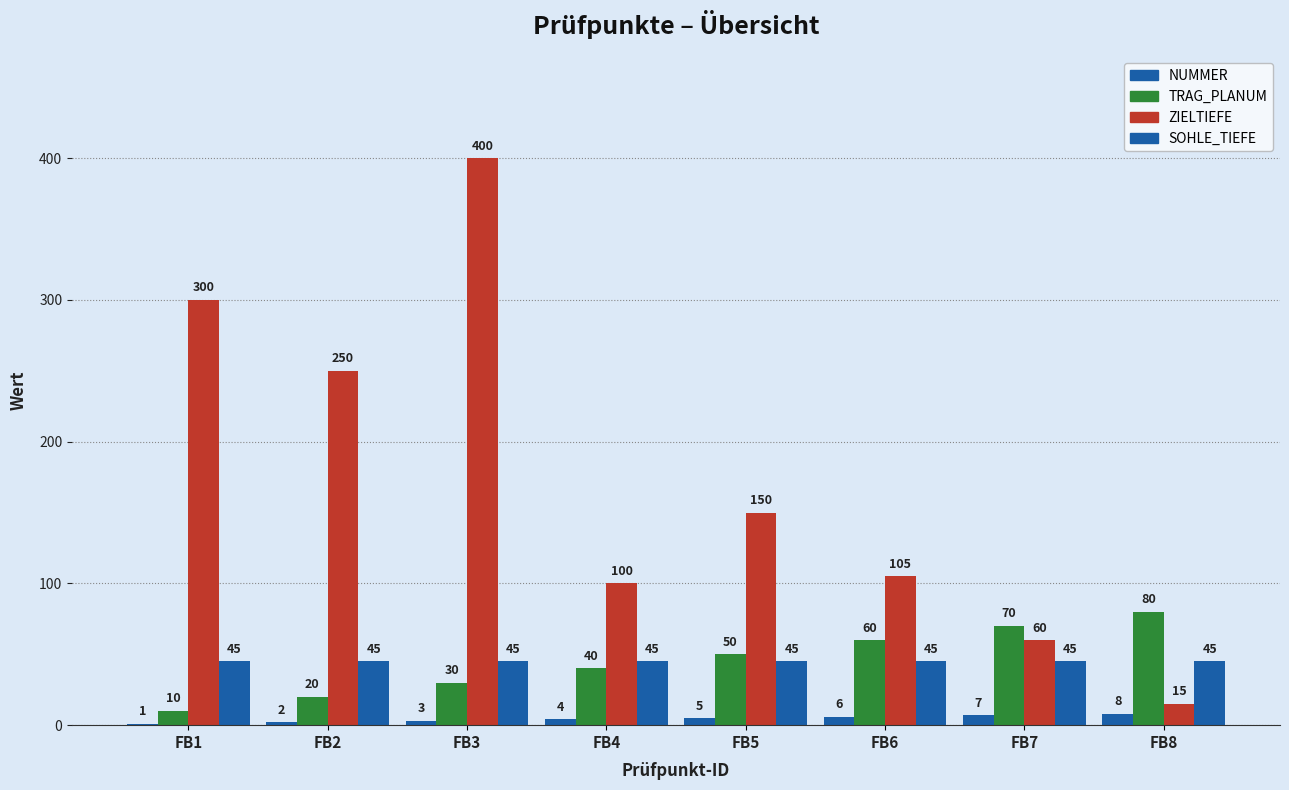

How many groups of bars are there?

8